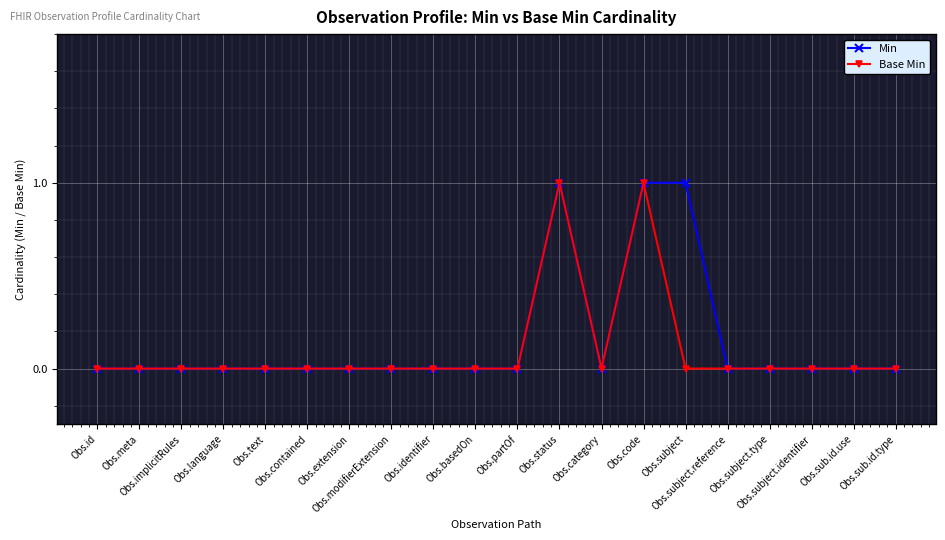

True or false: Min has more than 0 points higher than both neighbors.

True